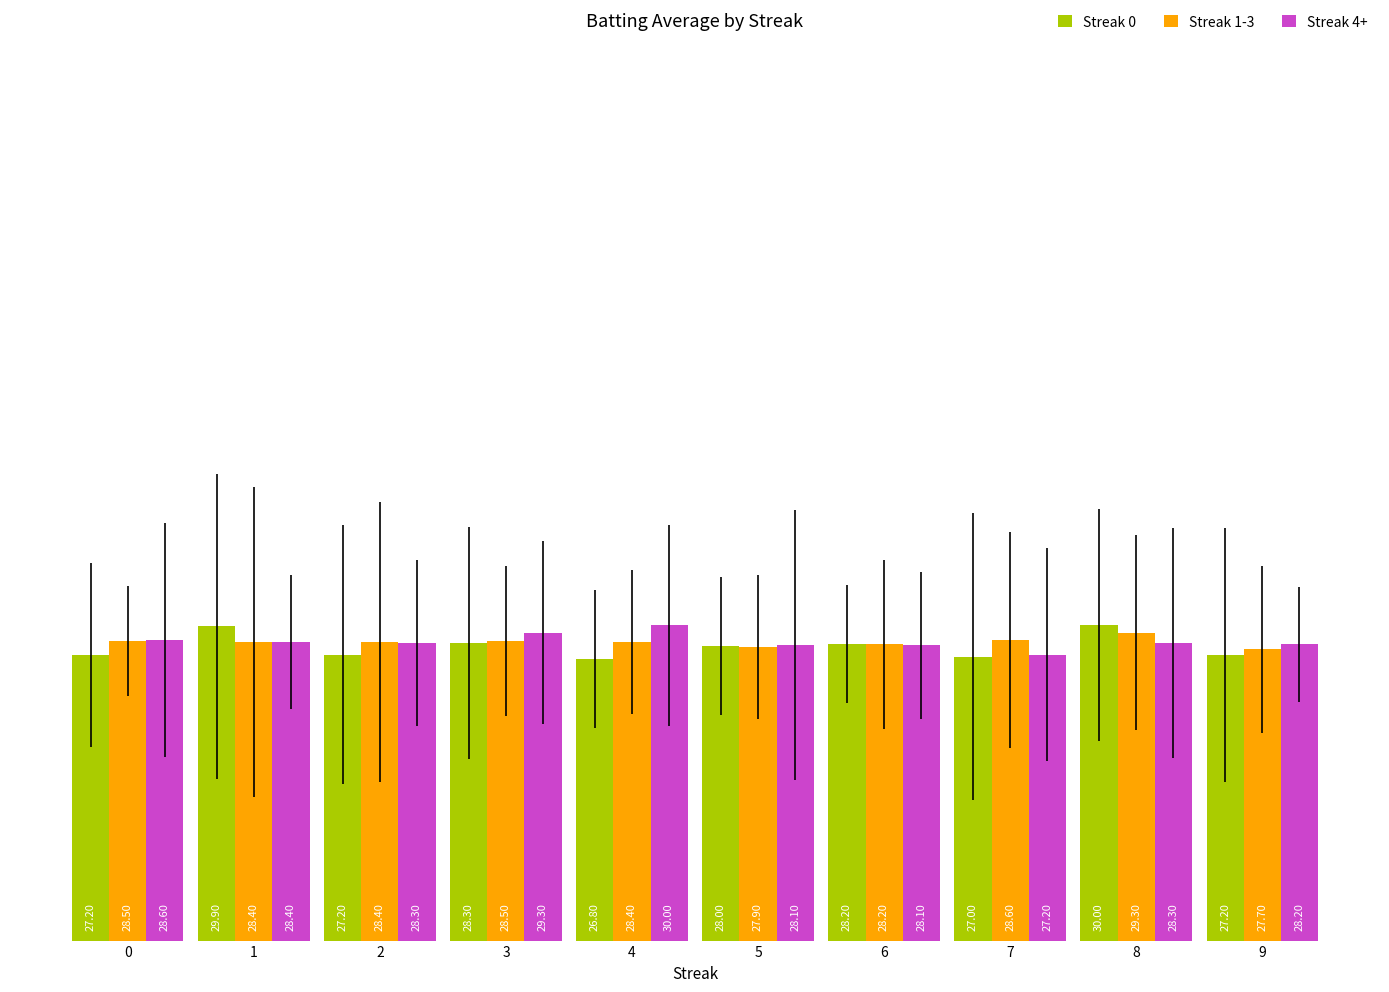

Reading left to right, what are all the values shown in this chart?

Streak 0: 27.2	29.9	27.2	28.3	26.8	28.0	28.2	27.0	30.0	27.2
Streak 1-3: 28.5	28.4	28.4	28.5	28.4	27.9	28.2	28.6	29.3	27.7
Streak 4+: 28.6	28.4	28.3	29.3	30.0	28.1	28.1	27.2	28.3	28.2